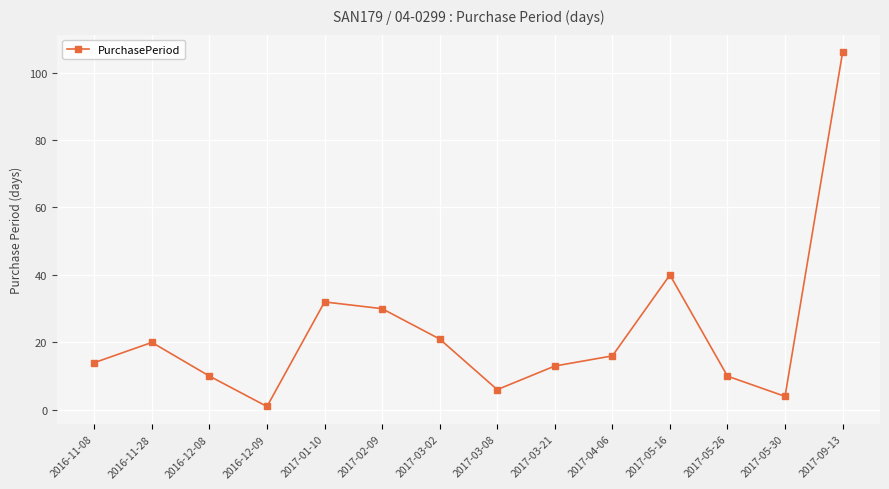

At which category does the data reach its first local peak?

2016-11-28